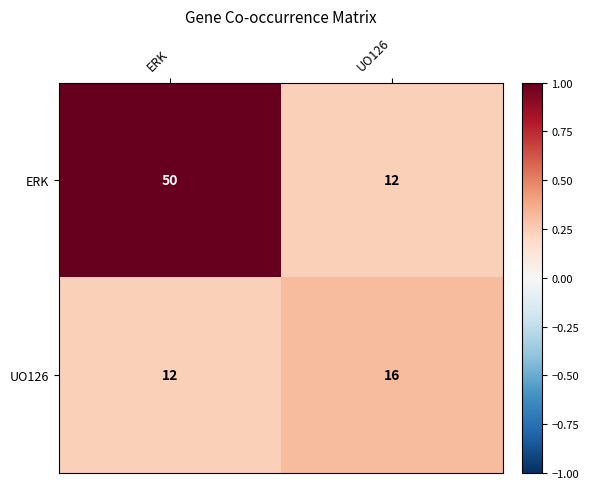

Reading right to left, what are all the values shown in this chart?

ERK: UO126=12	ERK=50
UO126: UO126=16	ERK=12